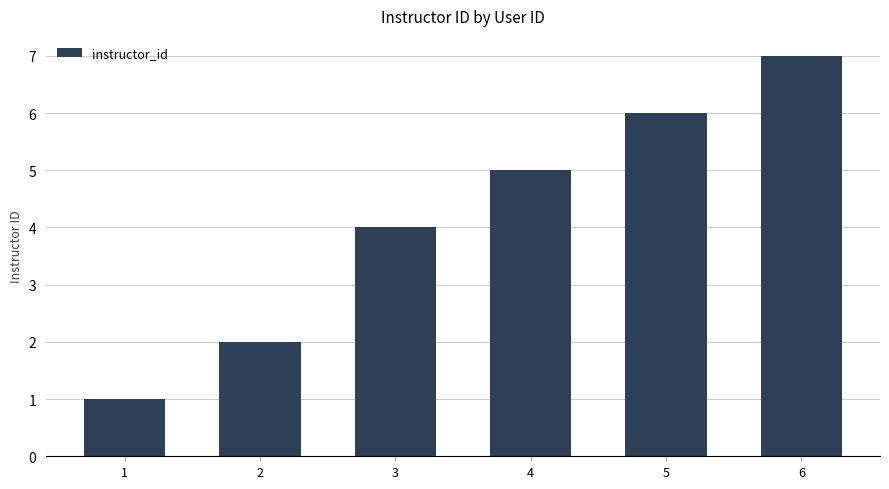

What is the average value?

4